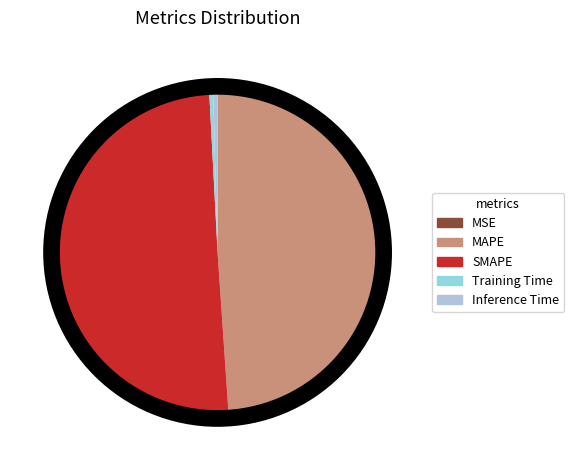

Count the number of slices in the pie.

5